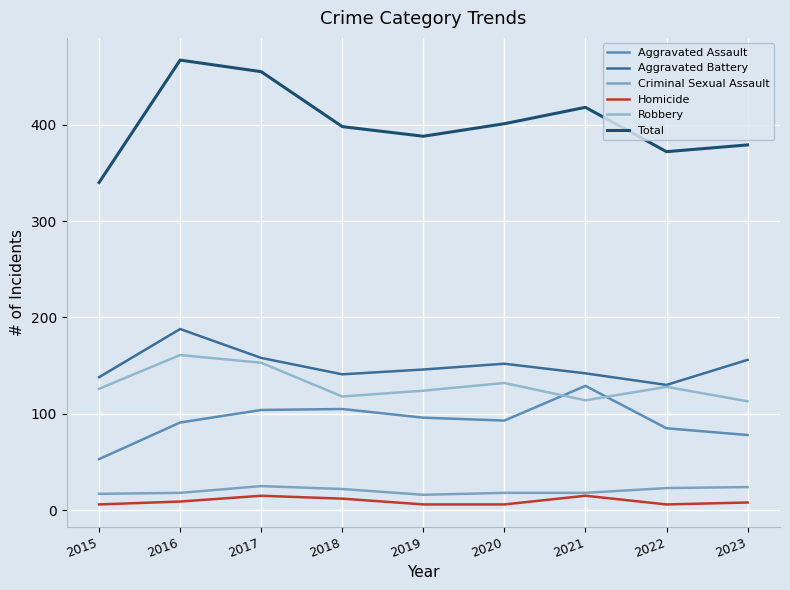

True or false: Robbery has a value of 88 at 2015.

False